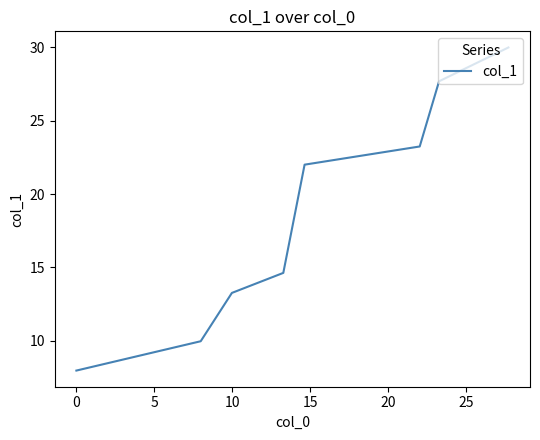

What is the smallest value displayed?

8.0